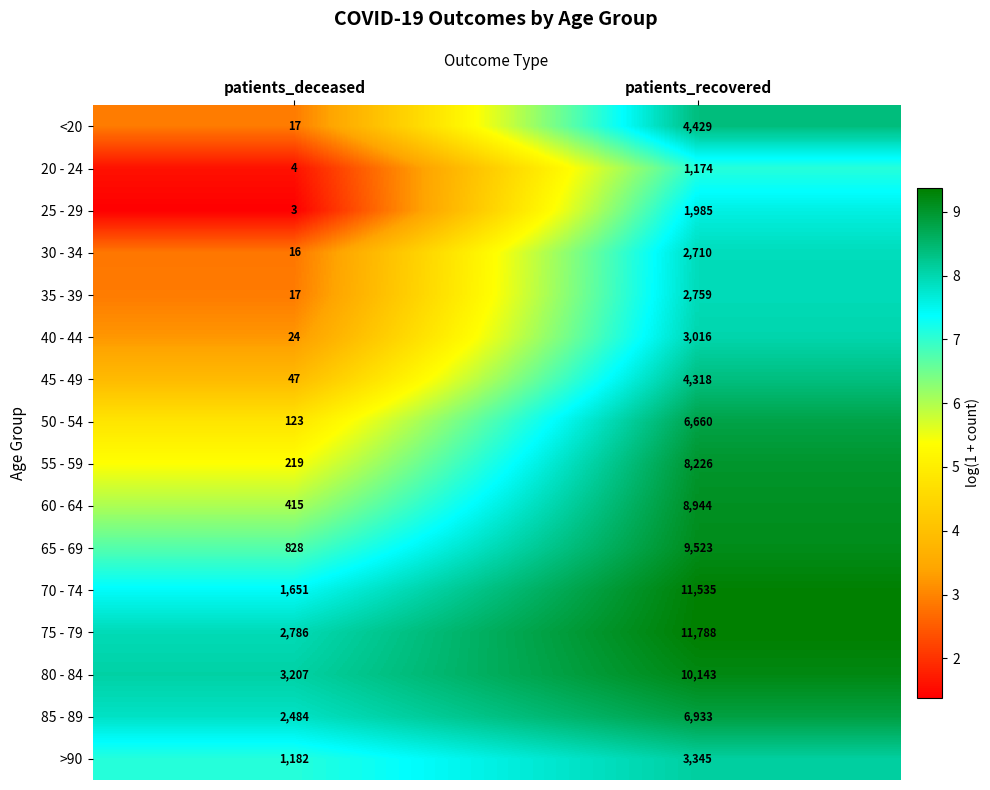

True or false: 80 - 84 has a value of 10143 at patients_recovered.

True